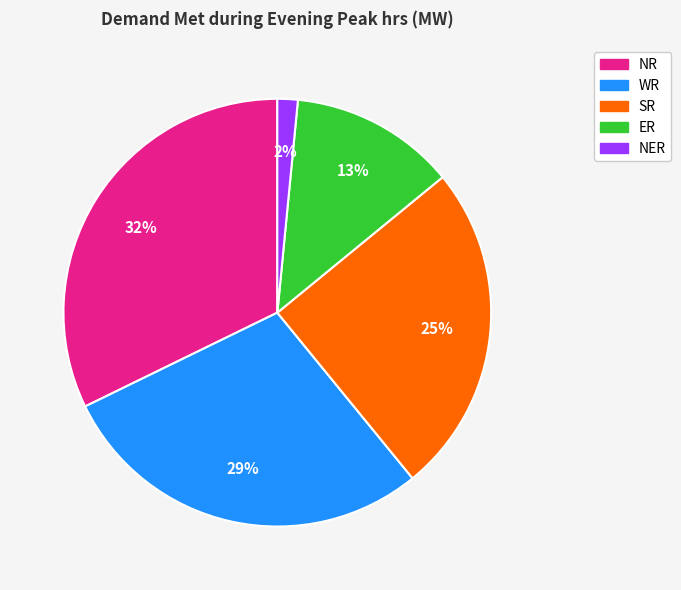

Which has a higher value, ER or NER?

ER